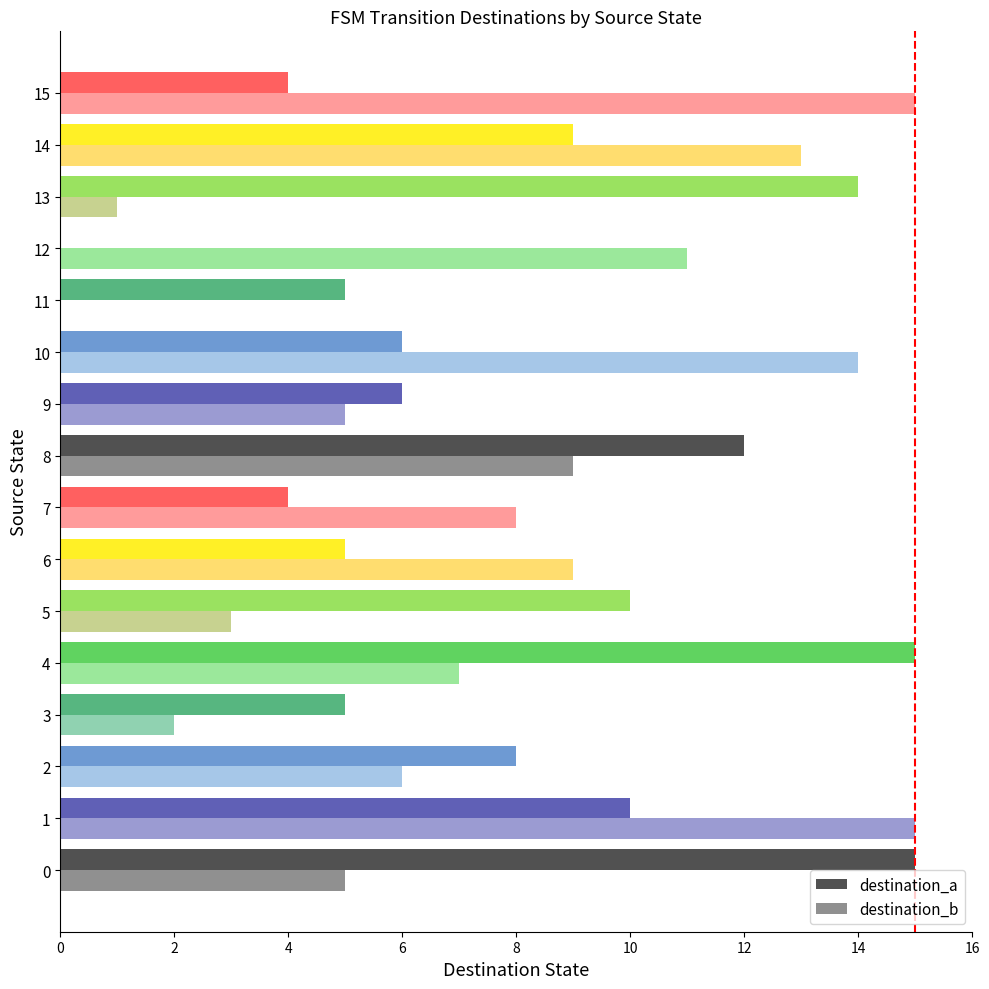

How many positive values does the destination_b series have?

15